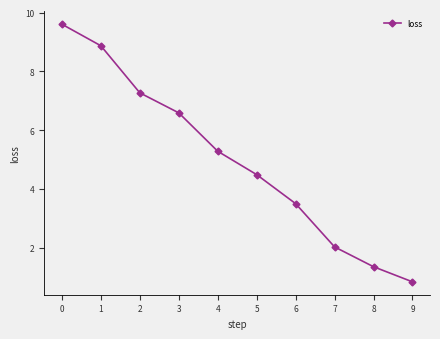

True or false: there are more than 2 points higher than both neighbors.

False